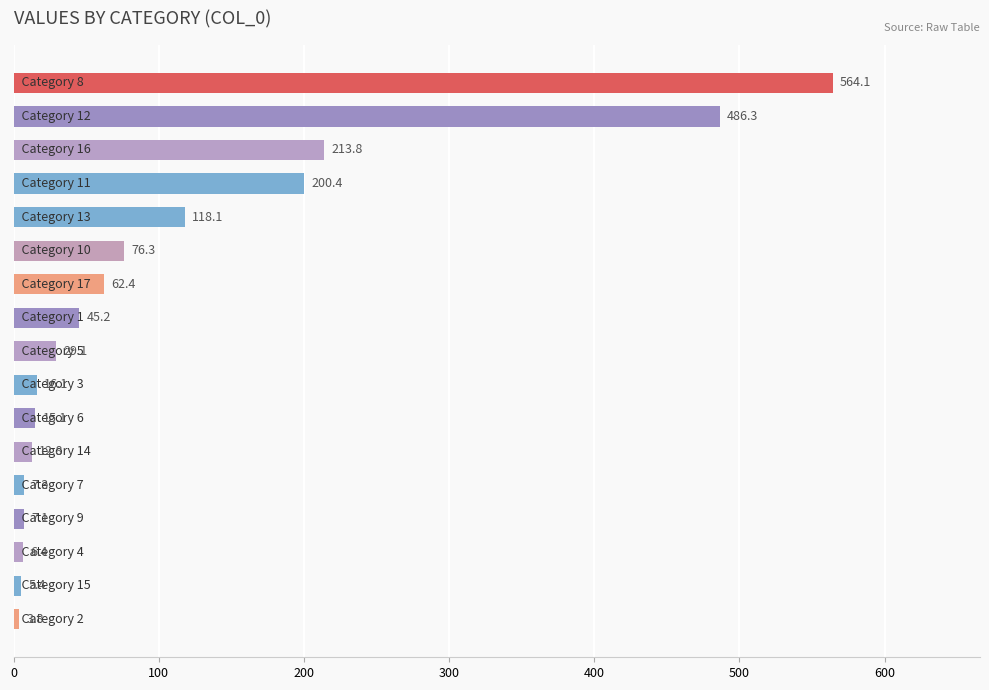

What is the smallest value displayed?

3.8